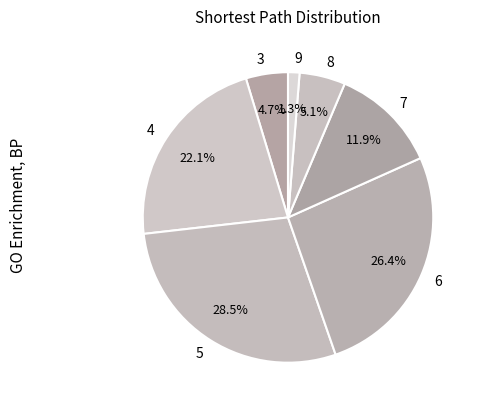

Count the number of slices in the pie.

7